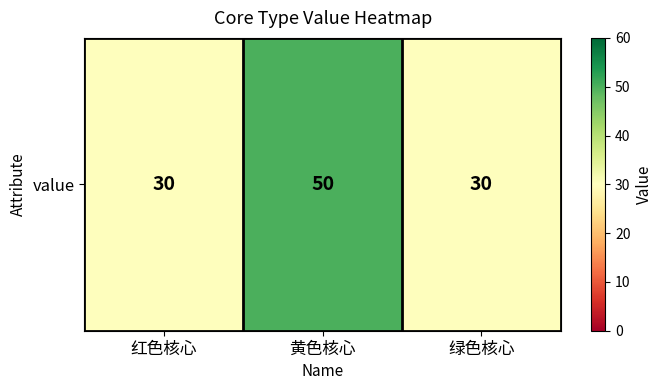

What is the minimum value shown in the chart?

30